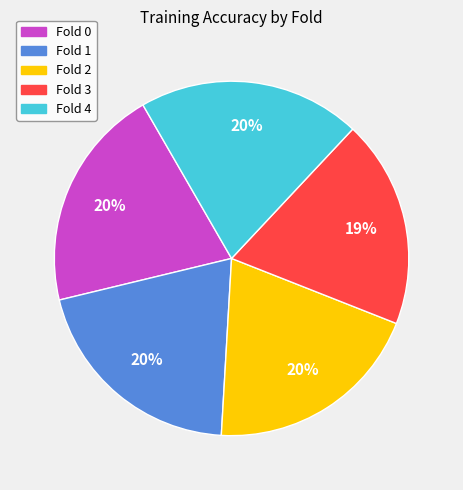

Is the sum of Fold 2 and Fold 0 greater than half?

No